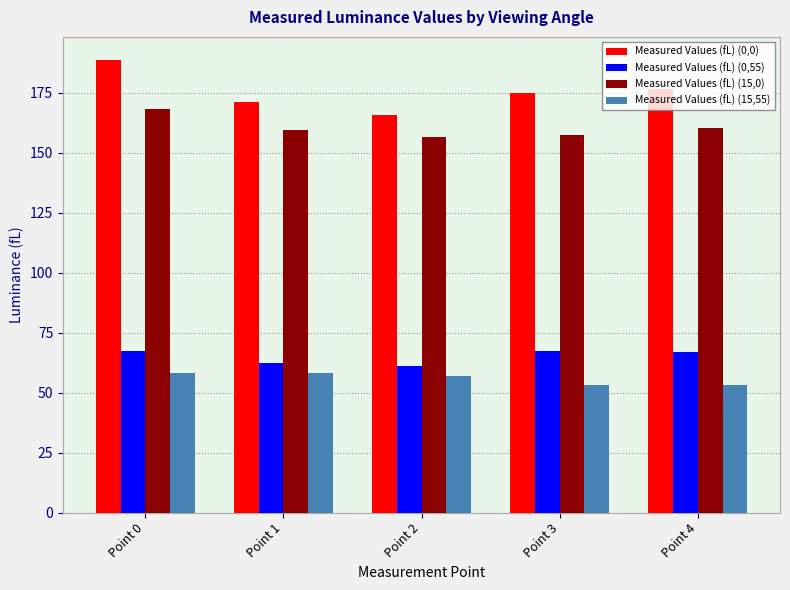

At Point 2, list the series in order from largest to smallest.

Measured Values (fL) (0,0), Measured Values (fL) (15,0), Measured Values (fL) (0,55), Measured Values (fL) (15,55)